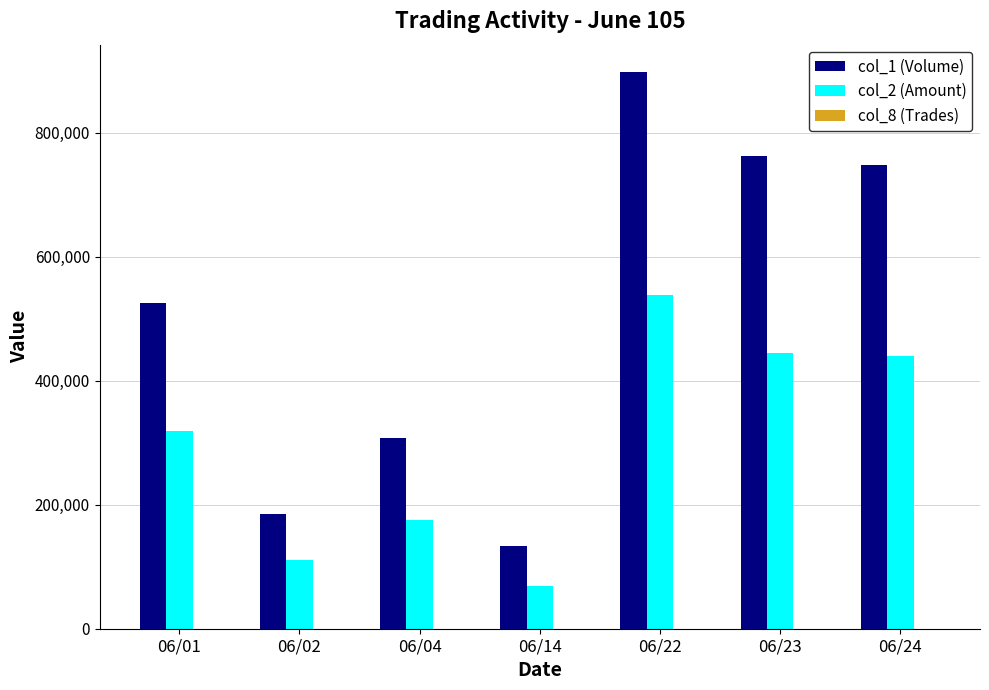

At which label is col_2 (Amount) closest to 303580?

06/01